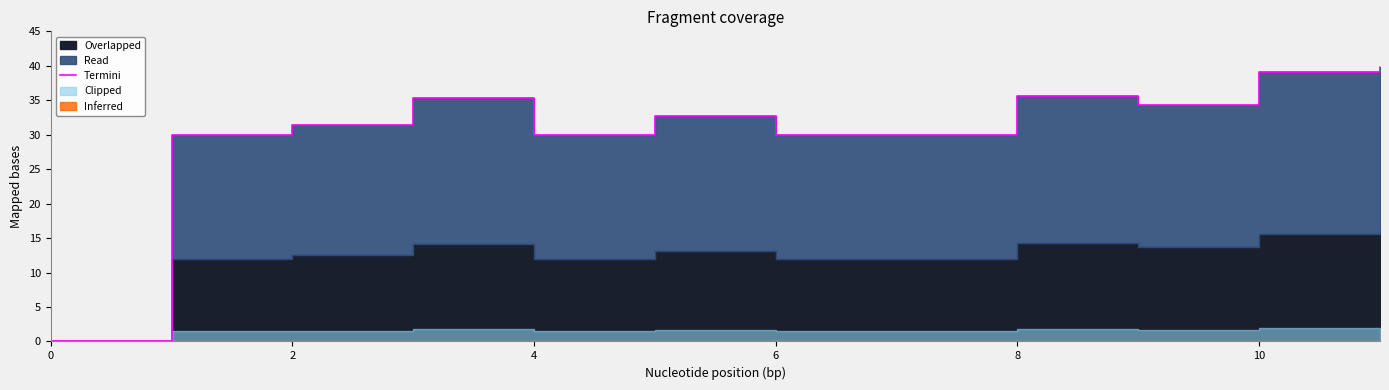

What is the sum of all values?

368.4